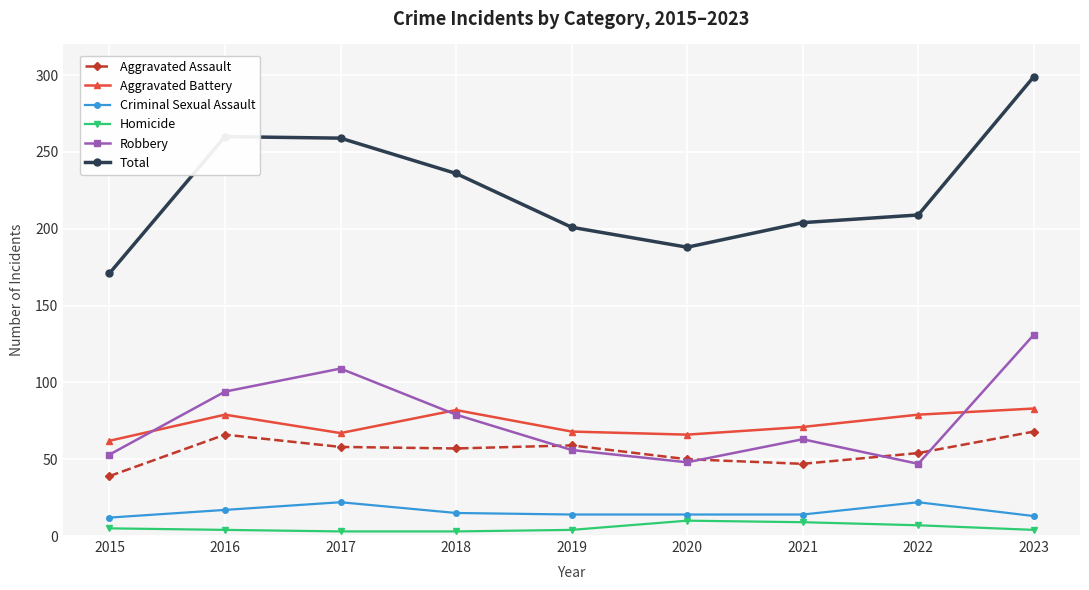

Which category has the highest value across all series?

2023